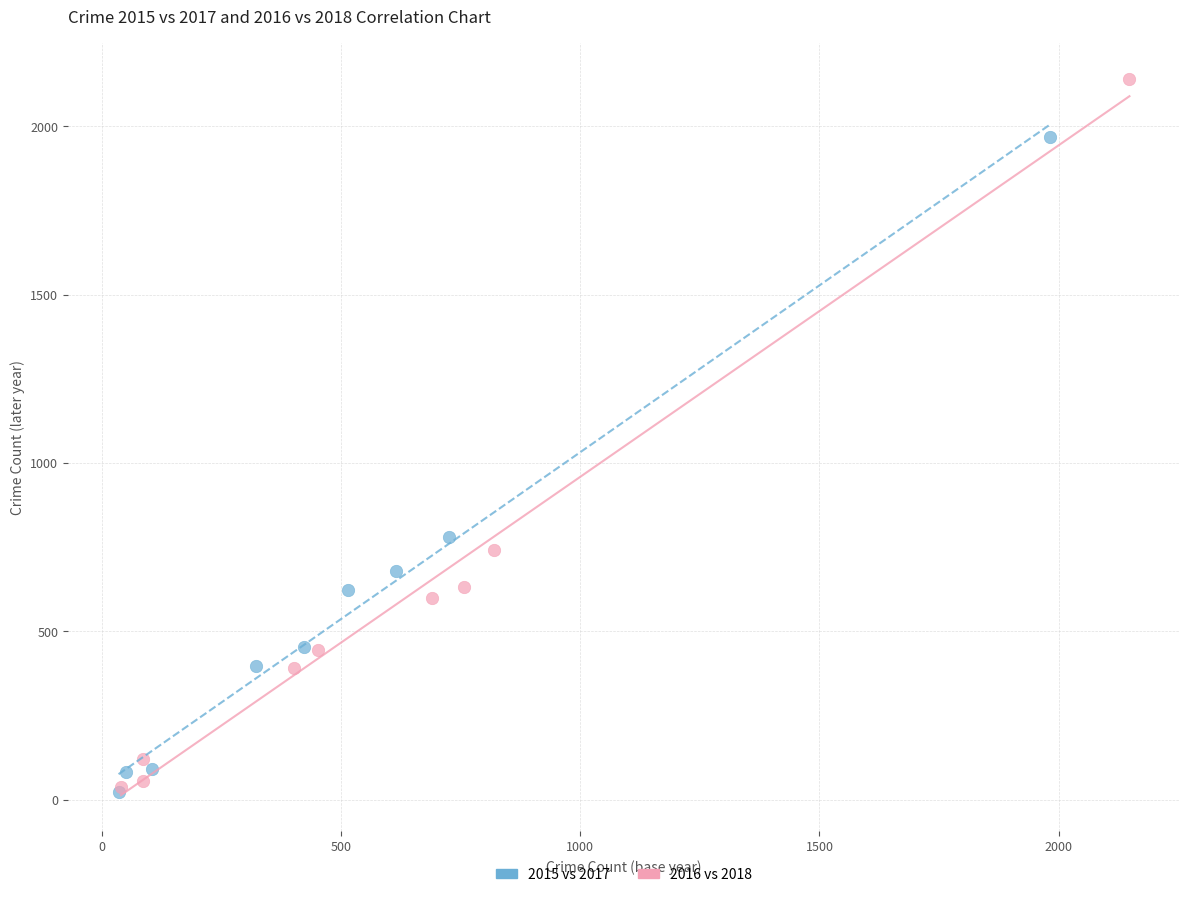

Which series has the widest spread of Y values?

2016 vs 2018